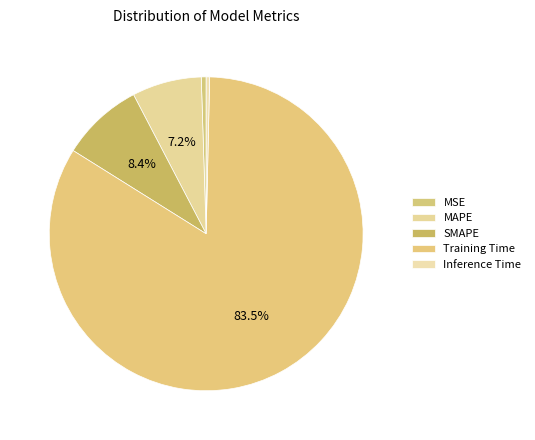

Which has a higher value, Training Time or Inference Time?

Training Time